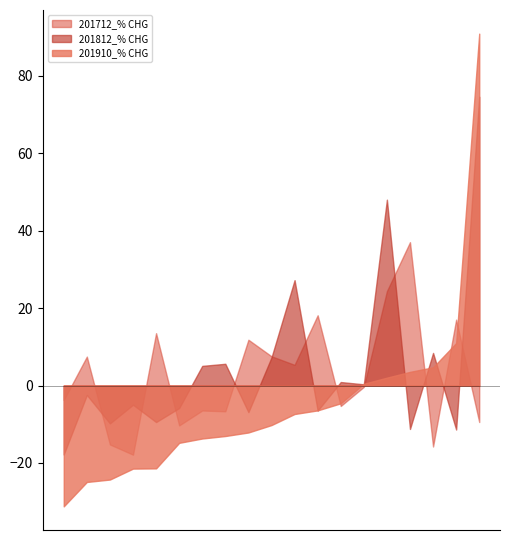

Which series has the largest range (max minus min)?

201910_% CHG